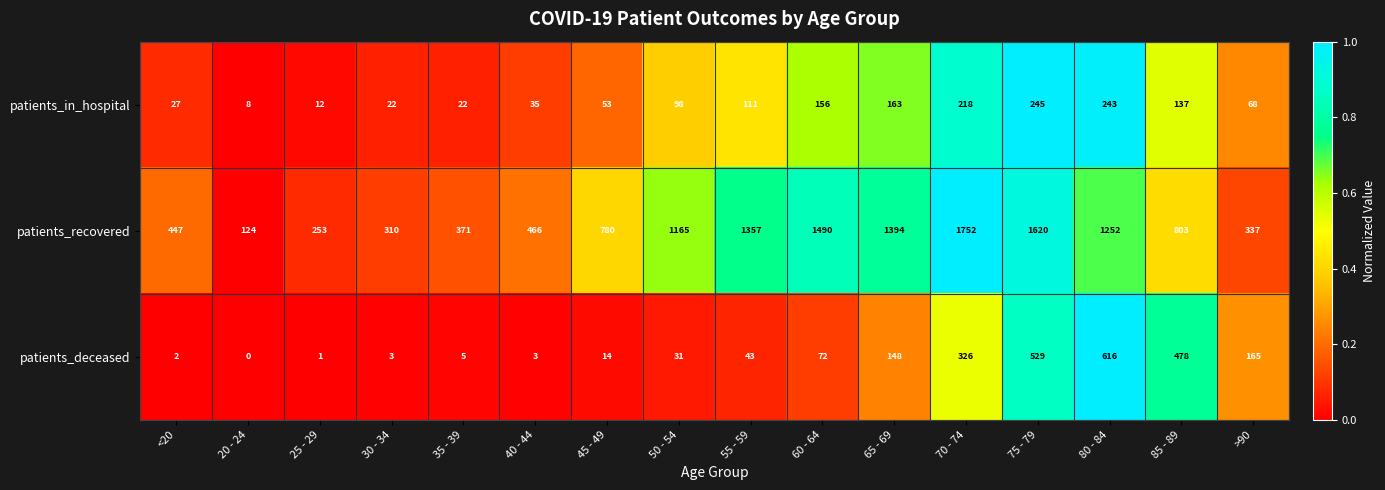

Between 55 - 59 and 70 - 74, which series saw the biggest shift?

patients_recovered